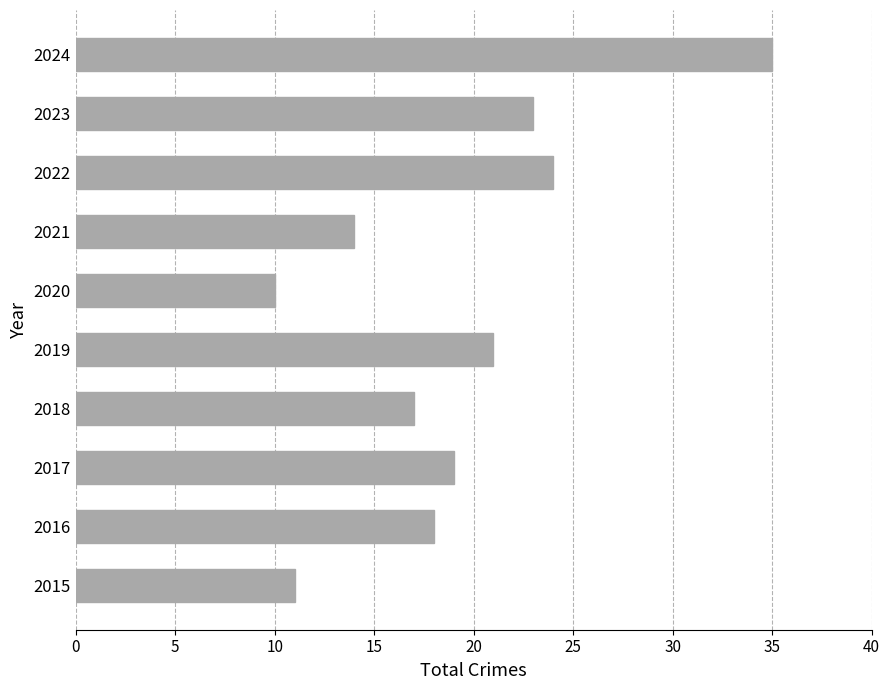

List the labels in order of value, smallest first.

2020, 2015, 2021, 2018, 2016, 2017, 2019, 2023, 2022, 2024